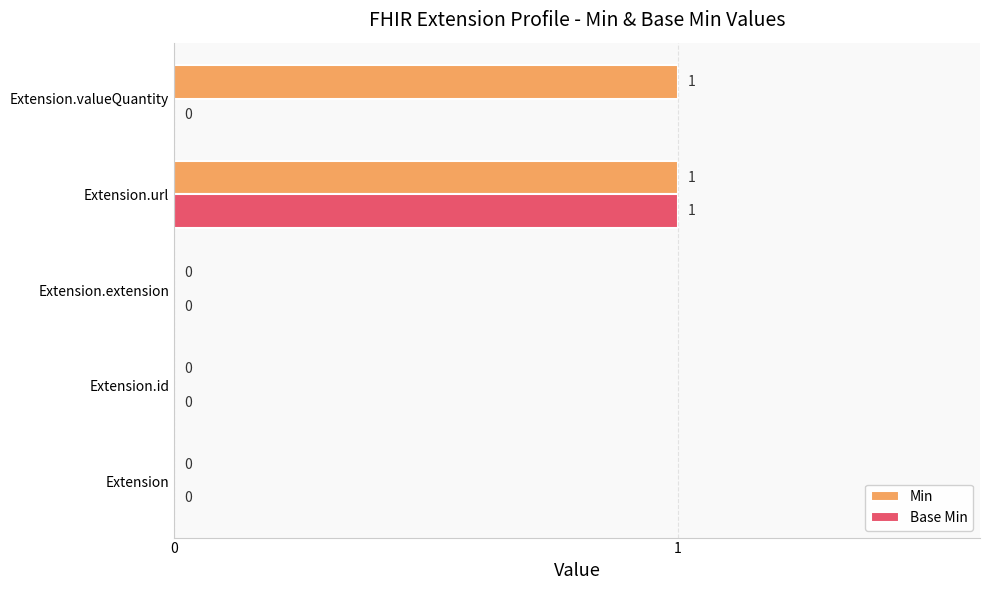

Is it true that Base Min equals -1 at Extension.extension?

False